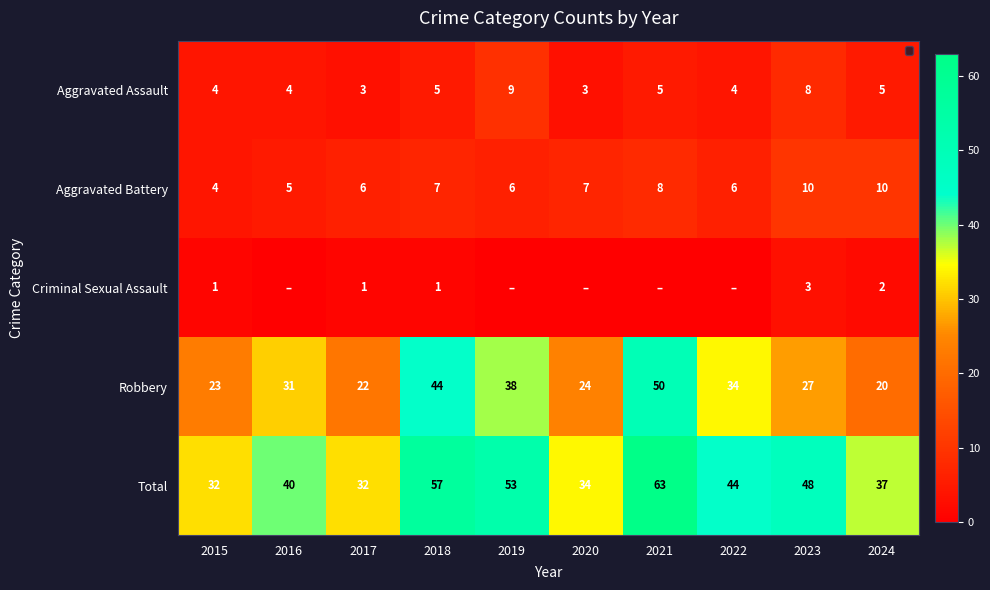

What is the difference between the highest and lowest values at 2024?

35